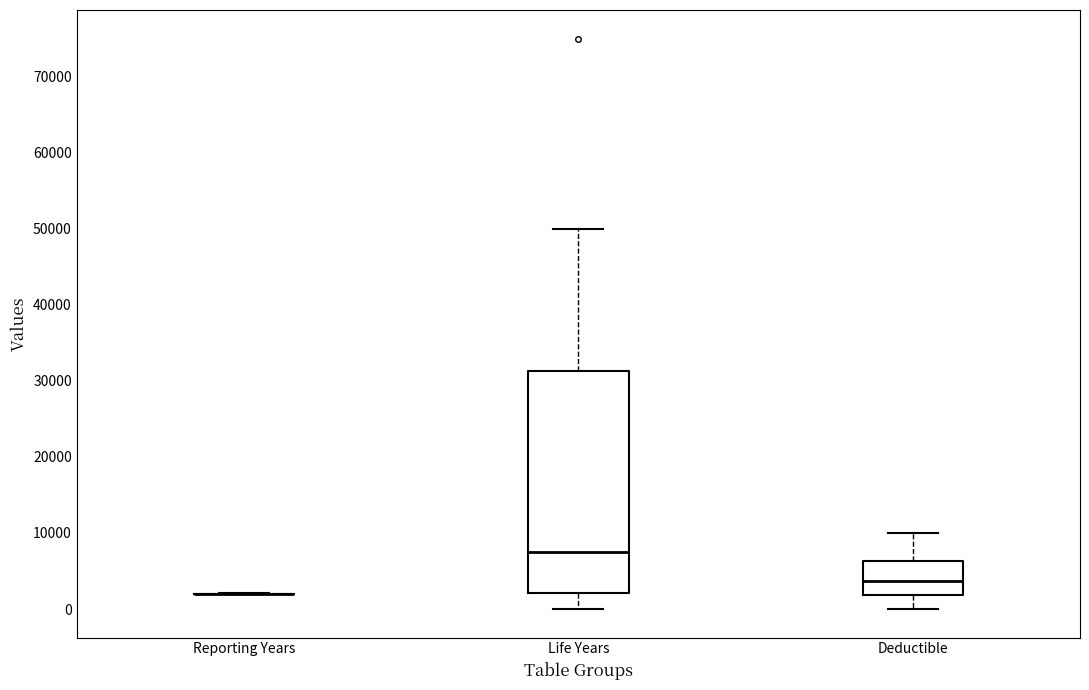

Reading left to right, read every box against the y-axis: the position of its median line, the range the box covers, and the ends of its whiskers. The values are not printed on the chart, so give them approximately, as read against the axis.

Reporting Years: box collapsed to a line at 2000, whiskers 2000 to 2000
Life Years: median 8000, box 2000 to 31000, whiskers 0 to 50000
Deductible: median 4000, box 2000 to 6000, whiskers 0 to 10000